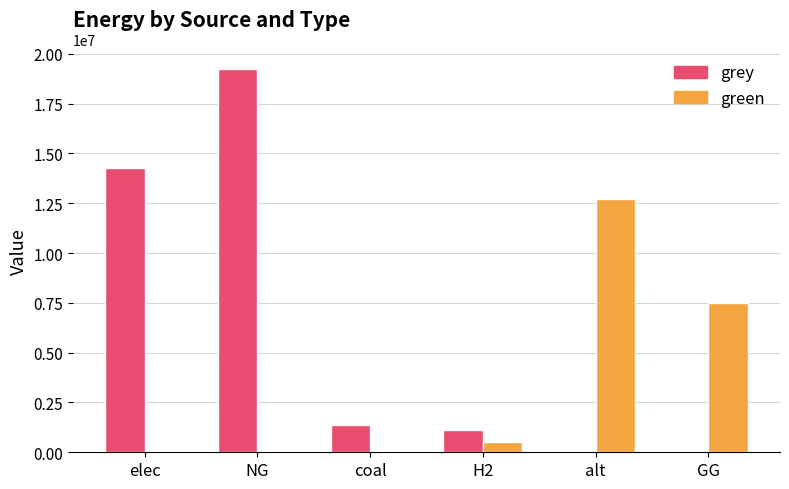

At which category is the sum across all series the highest?

NG